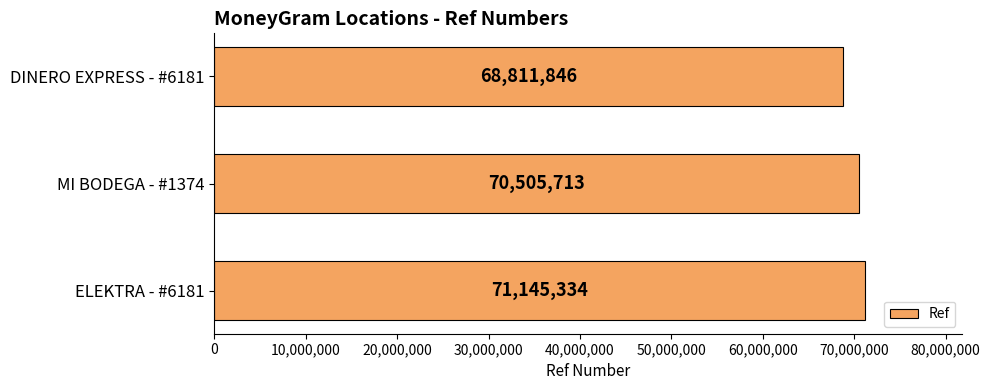

True or false: the data shows 124669479 at ELEKTRA - #6181.

False